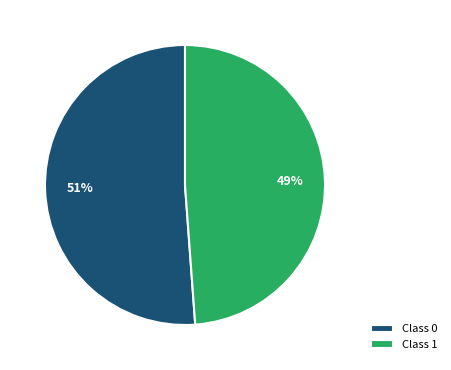

What percentage is the Class 1 slice, to the nearest percent?

49%